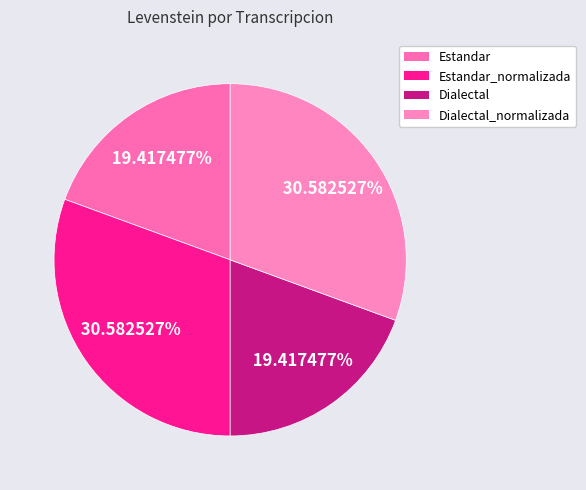

To the nearest percent, what portion does Dialectal_normalizada represent?

31%